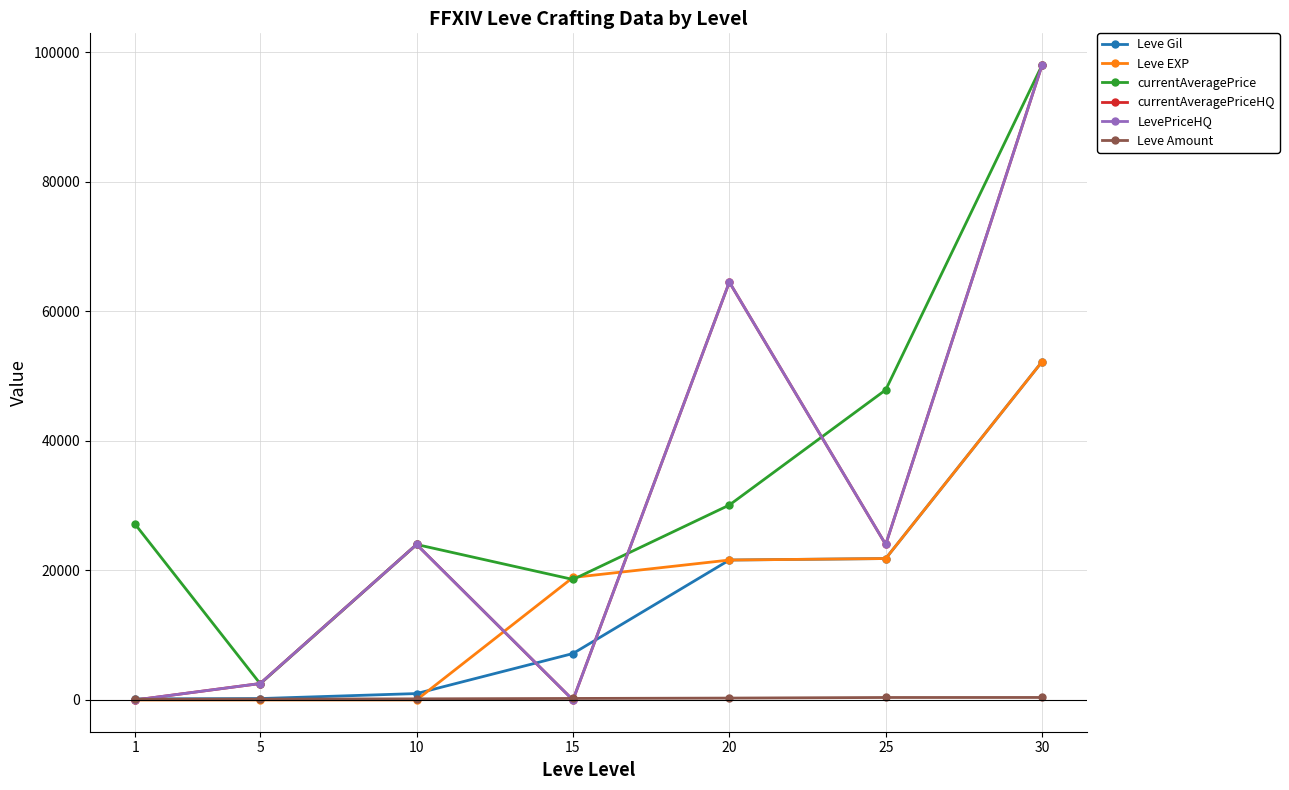

At how many categories does at least one series exceed 57639?

2